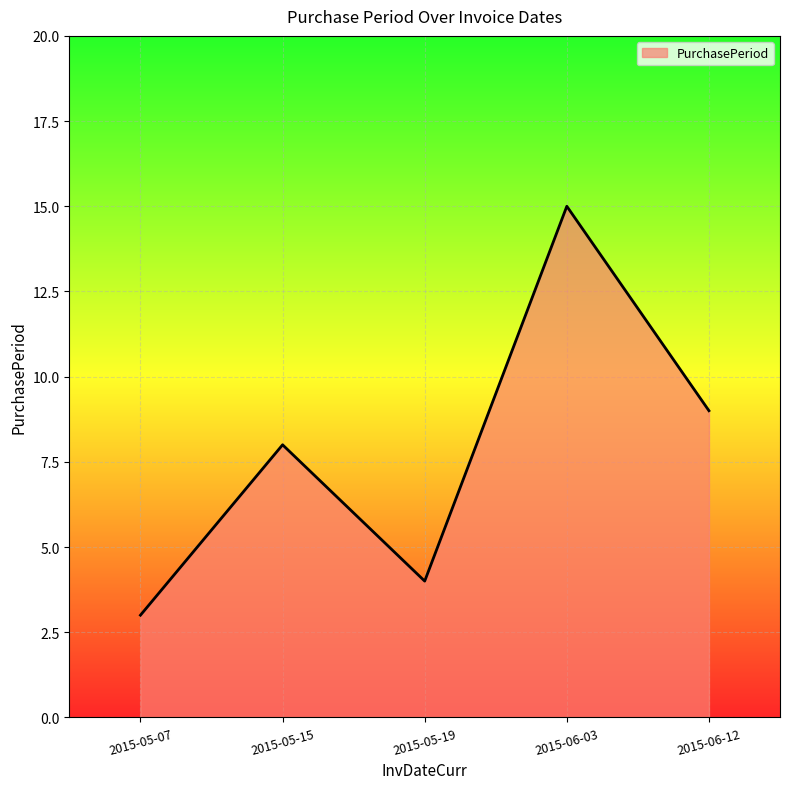

Which has a higher value, 2015-05-07 or 2015-06-12?

2015-06-12